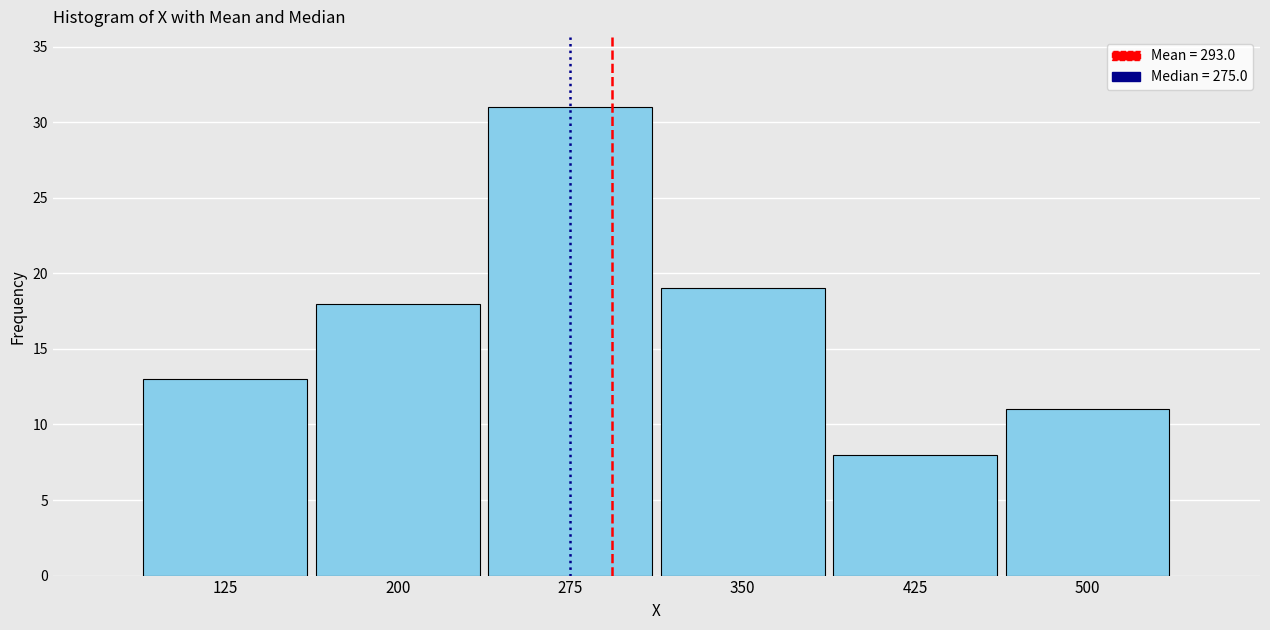

Reading left to right, what are all the values shown in this chart?

125=13	200=18	275=31	350=19	425=8	500=11